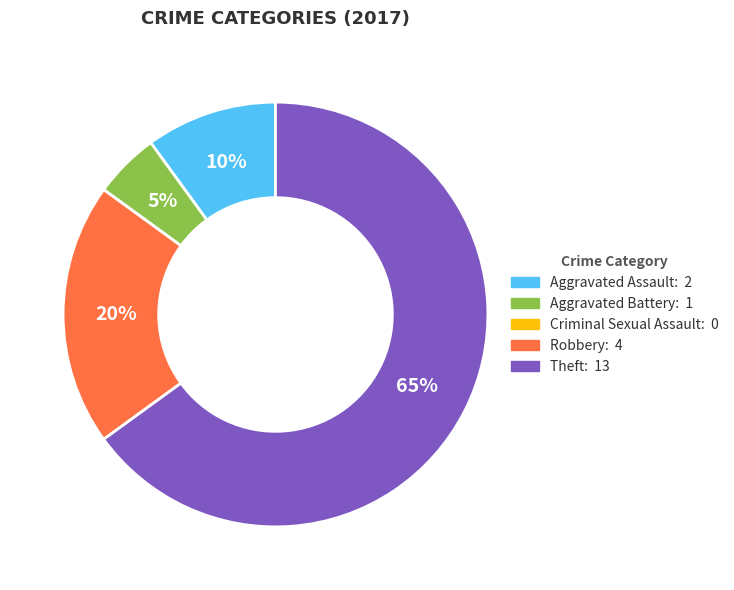

Which slice represents more than half of the pie?

Theft